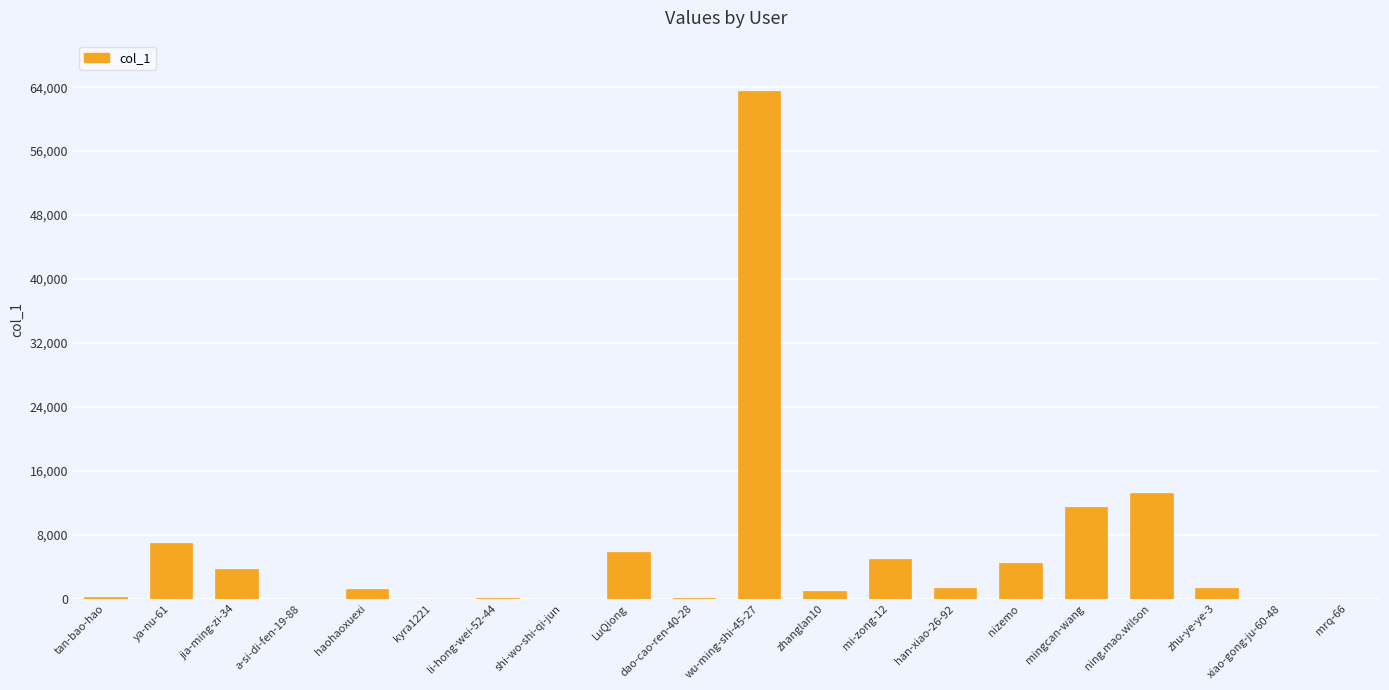

Are the bars horizontal?

No